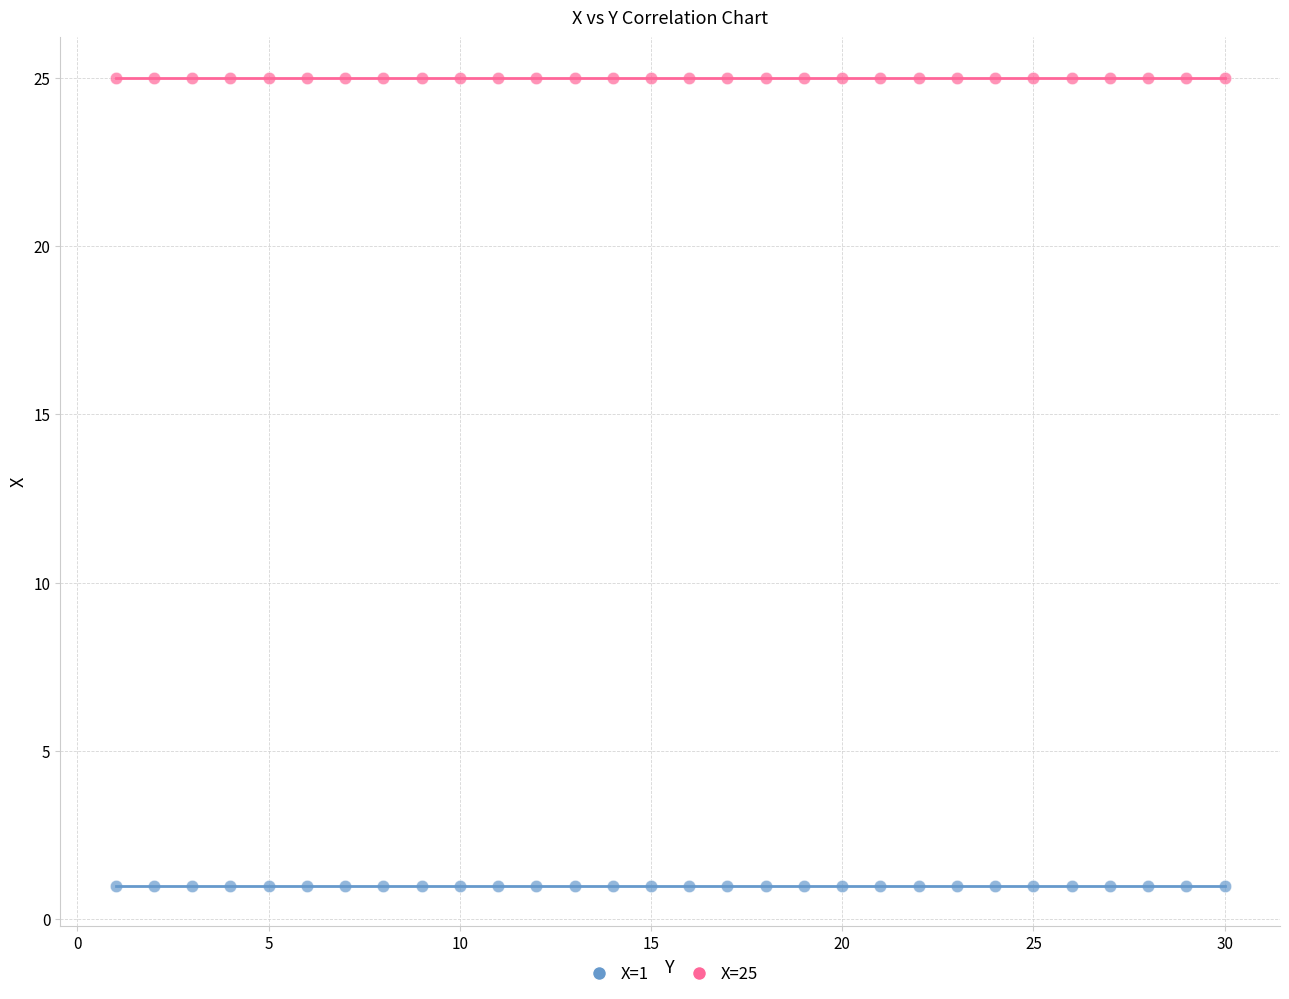

Which series reaches the maximum Y coordinate?

X=25